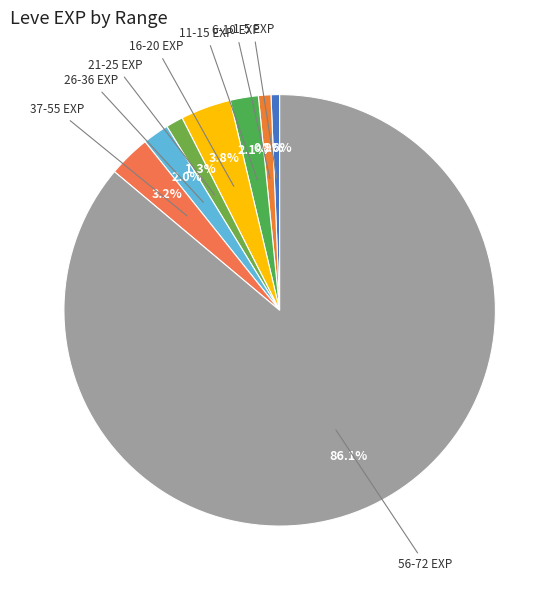

How many slices are in this pie chart?

8